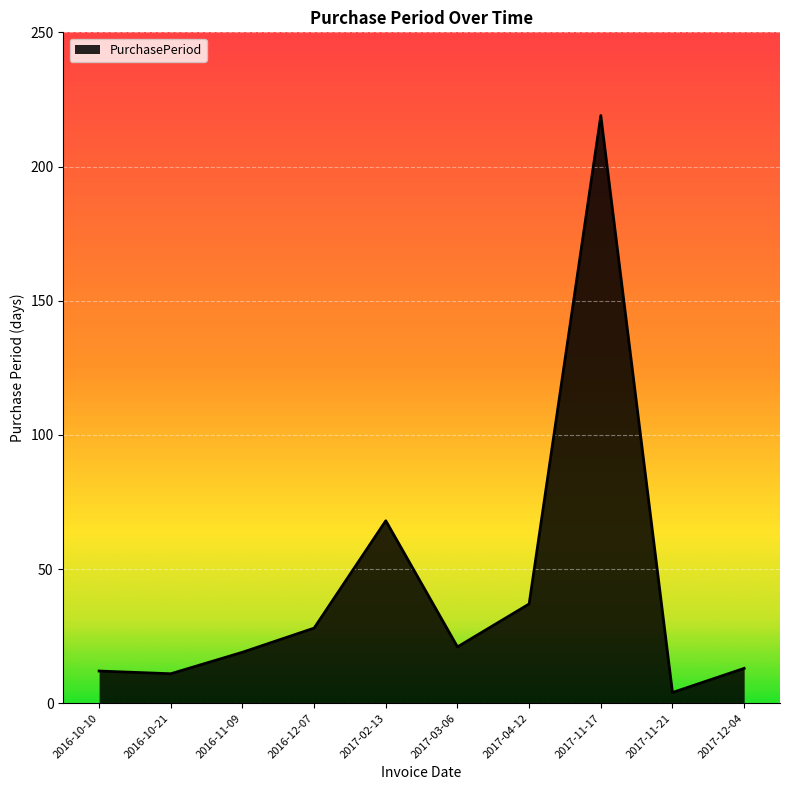

Between 2017-03-06 and 2017-12-04, which is larger?

2017-03-06